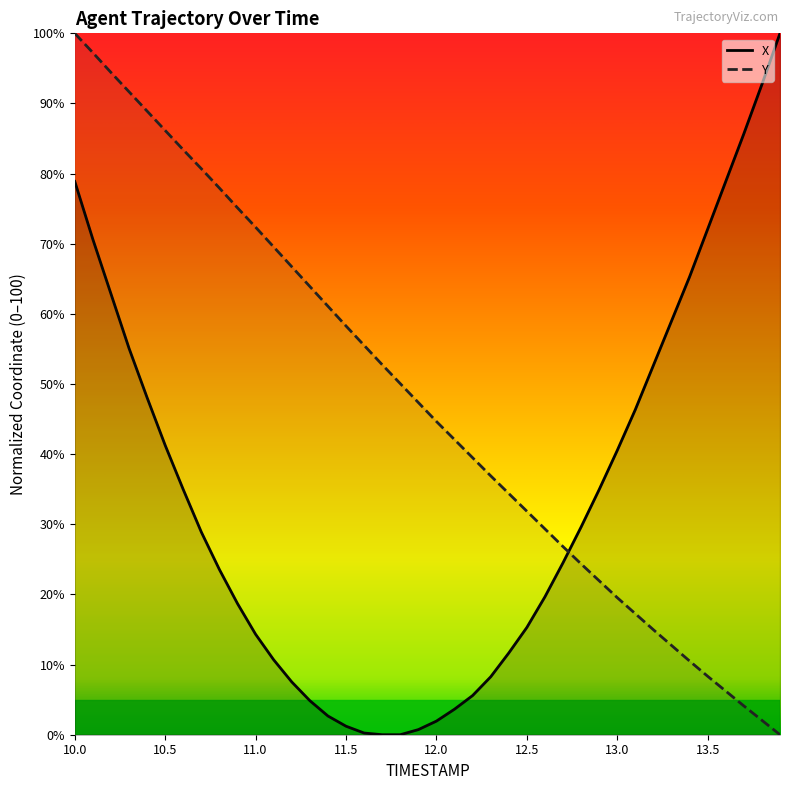

Reading right to left, what are all the values shown in this chart?

X: 100.0	92.7	85.7	78.9	72.1	65.3	59.0	52.7	46.4	40.5	35.0	29.6	24.5	19.7	15.3	11.7	8.3	5.6	3.6	1.9	0.7	0.0	0.0	0.2	1.2	2.7	4.9	7.5	10.7	14.3	18.7	23.5	28.9	35.0	41.3	48.1	55.1	62.9	70.6	78.9
Y: 0.0	2.1	4.1	6.2	8.3	10.5	12.7	15.0	17.3	19.5	21.9	24.4	26.8	29.3	31.9	34.4	36.9	39.5	42.1	44.7	47.4	50.1	52.8	55.5	58.3	61.1	63.9	66.7	69.5	72.4	75.1	77.9	80.7	83.4	86.2	88.9	91.7	94.4	97.2	100.0